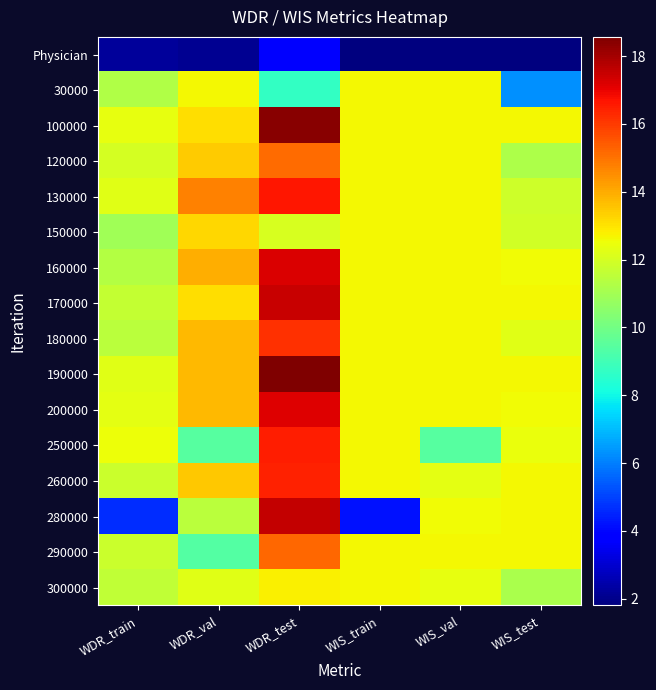

Which has a higher value, WIS_train or WDR_train?

WDR_train